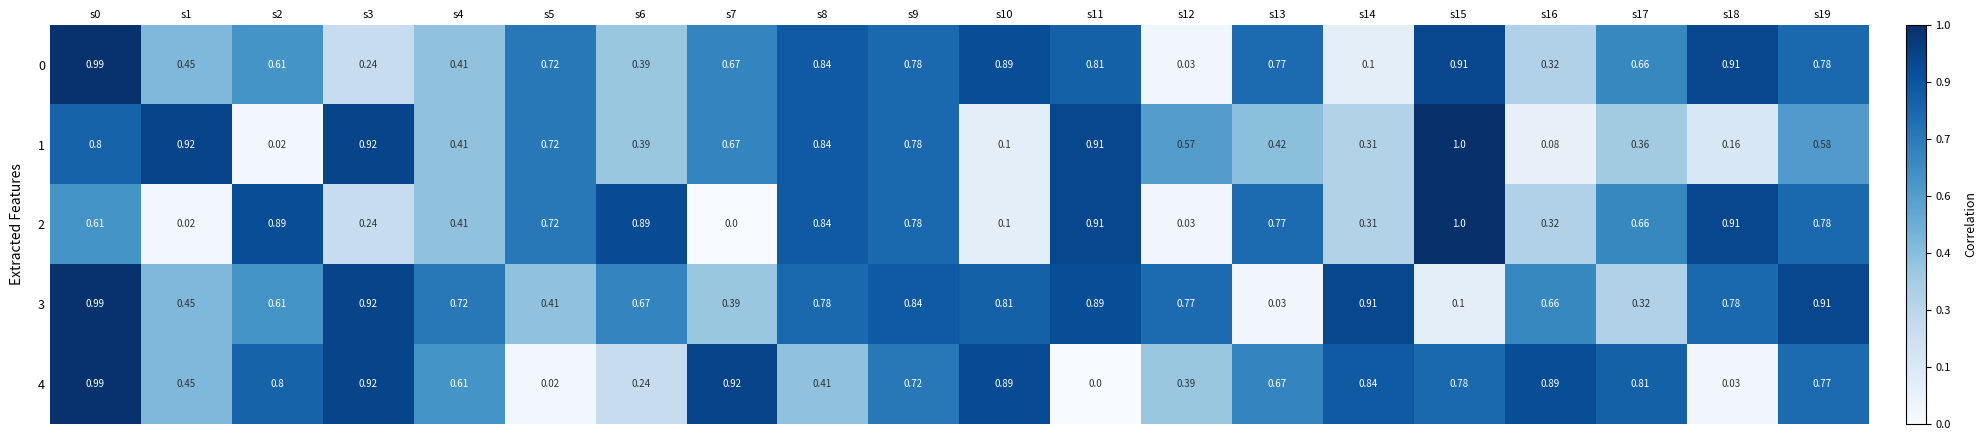

Is the value of 0 at s17 greater than the value of 4 at s13?

No